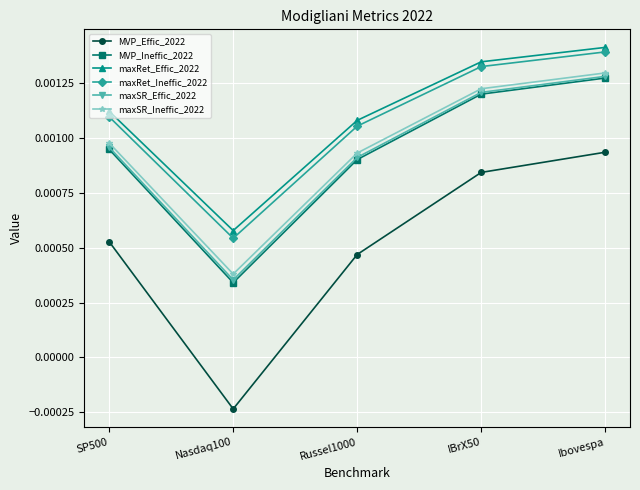

Which series has the largest range (max minus min)?

MVP_Effic_2022